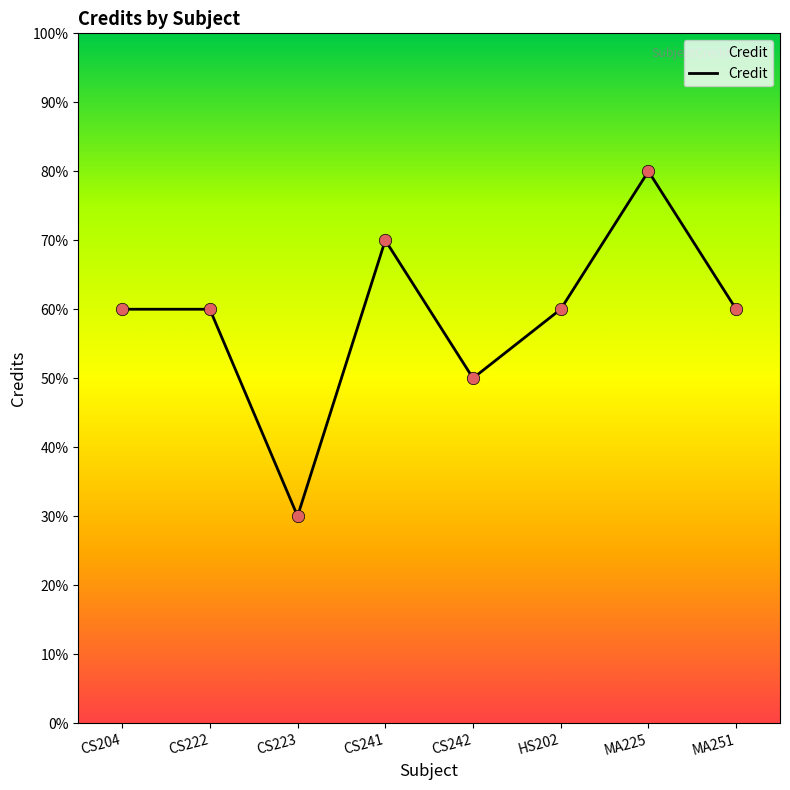

Is this an area chart (filled region under the line)?

Yes